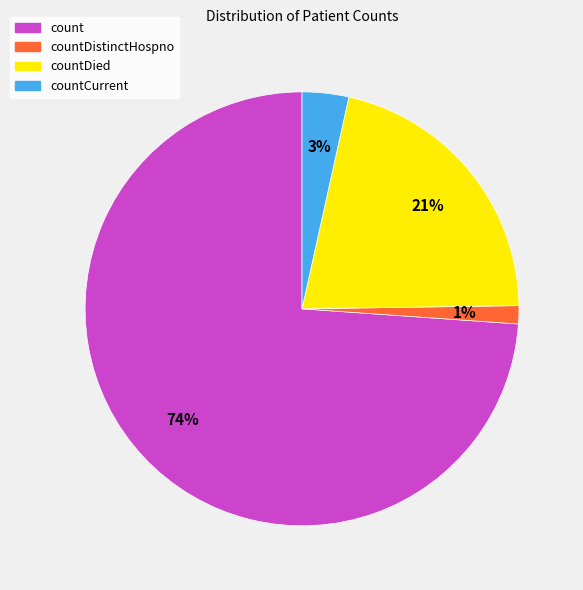

Does count account for over 50% of the chart?

Yes